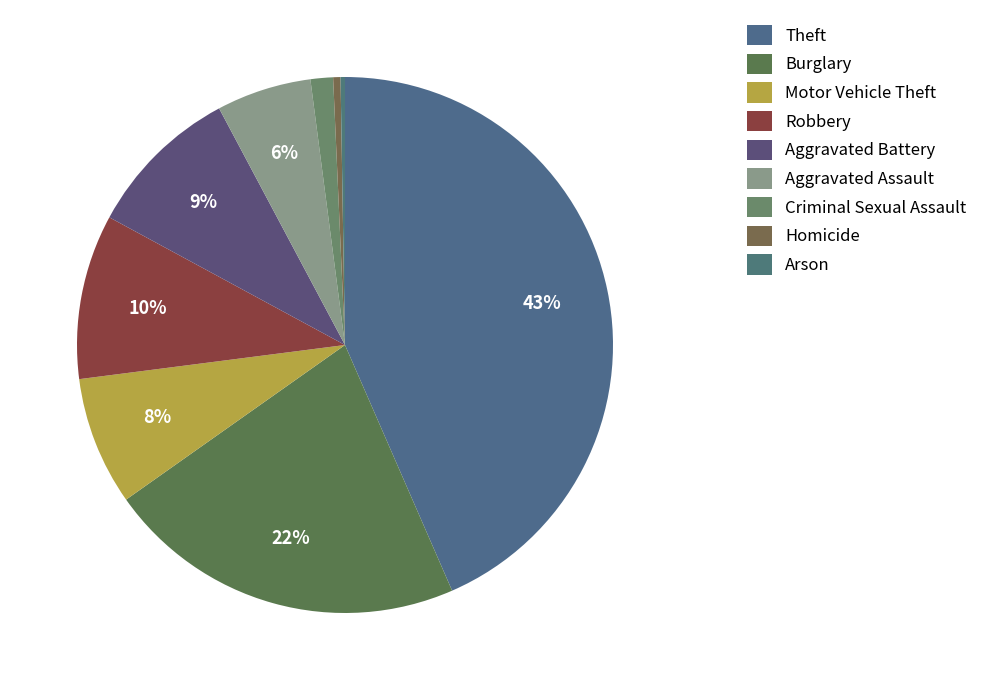

To the nearest percent, what portion does Motor Vehicle Theft represent?

8%